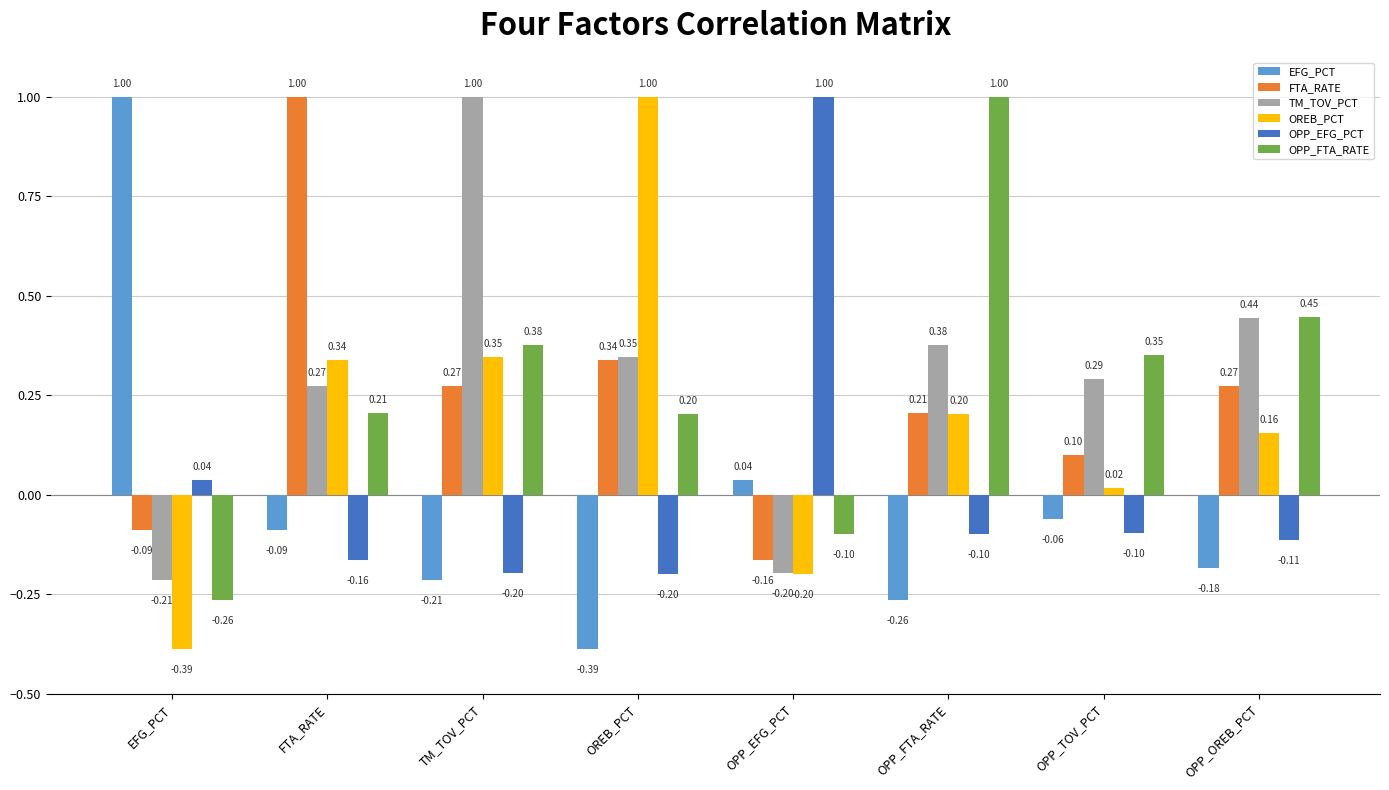

The FTA_RATE series shows 1.7 at FTA_RATE. True or false?

False